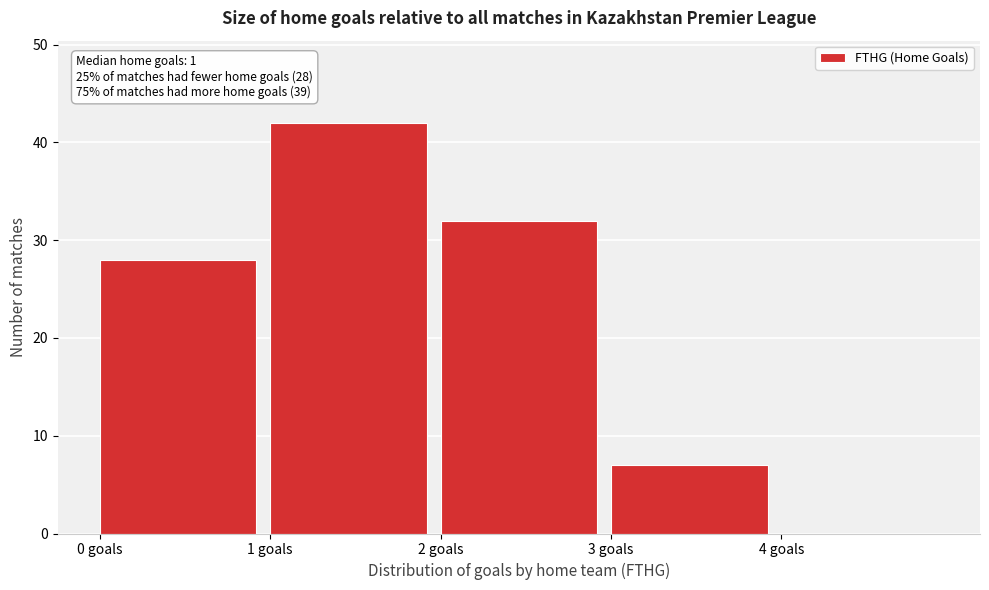

Which range on the x-axis has the tallest bar?

1 to 2